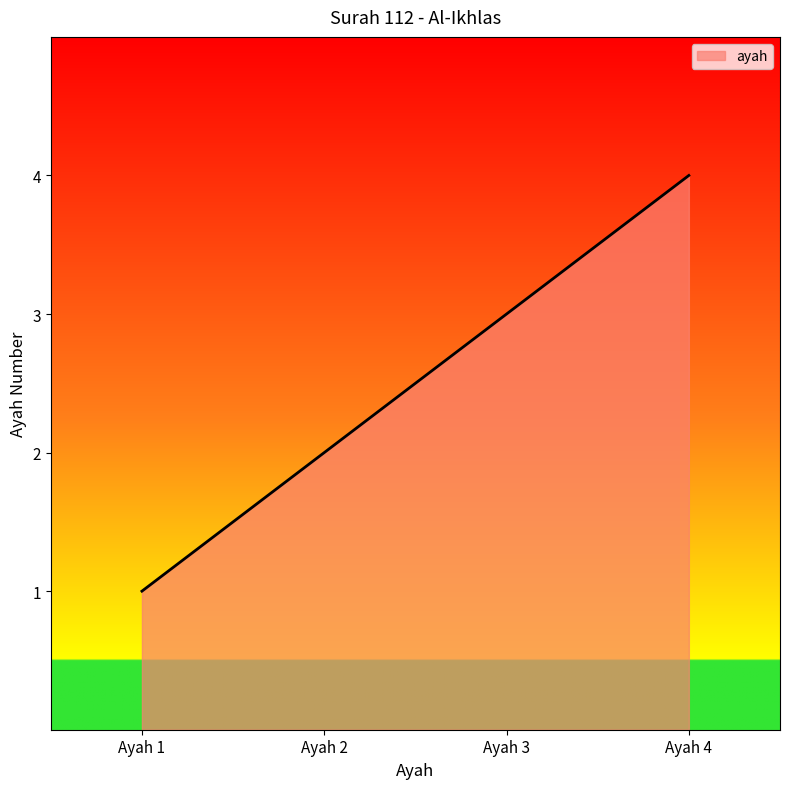

True or false: the data has more than 1 interior local peaks.

False